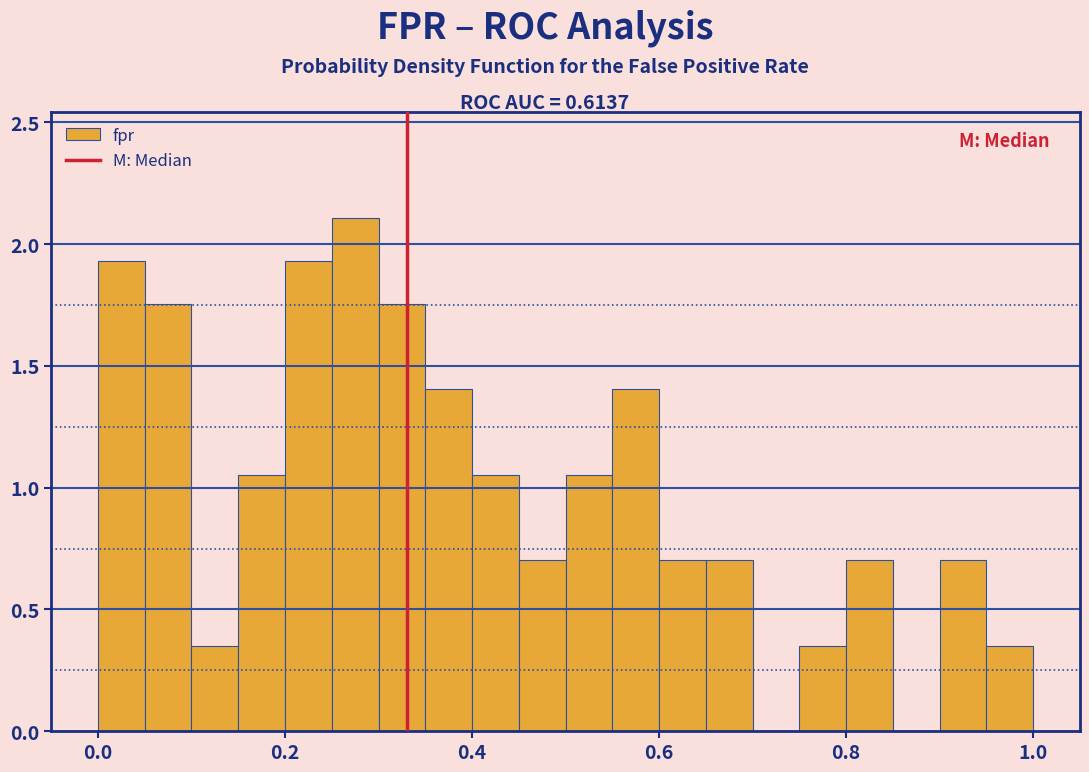

Read against the x-axis, roughly where is the centre of the tallest bar?

0.28